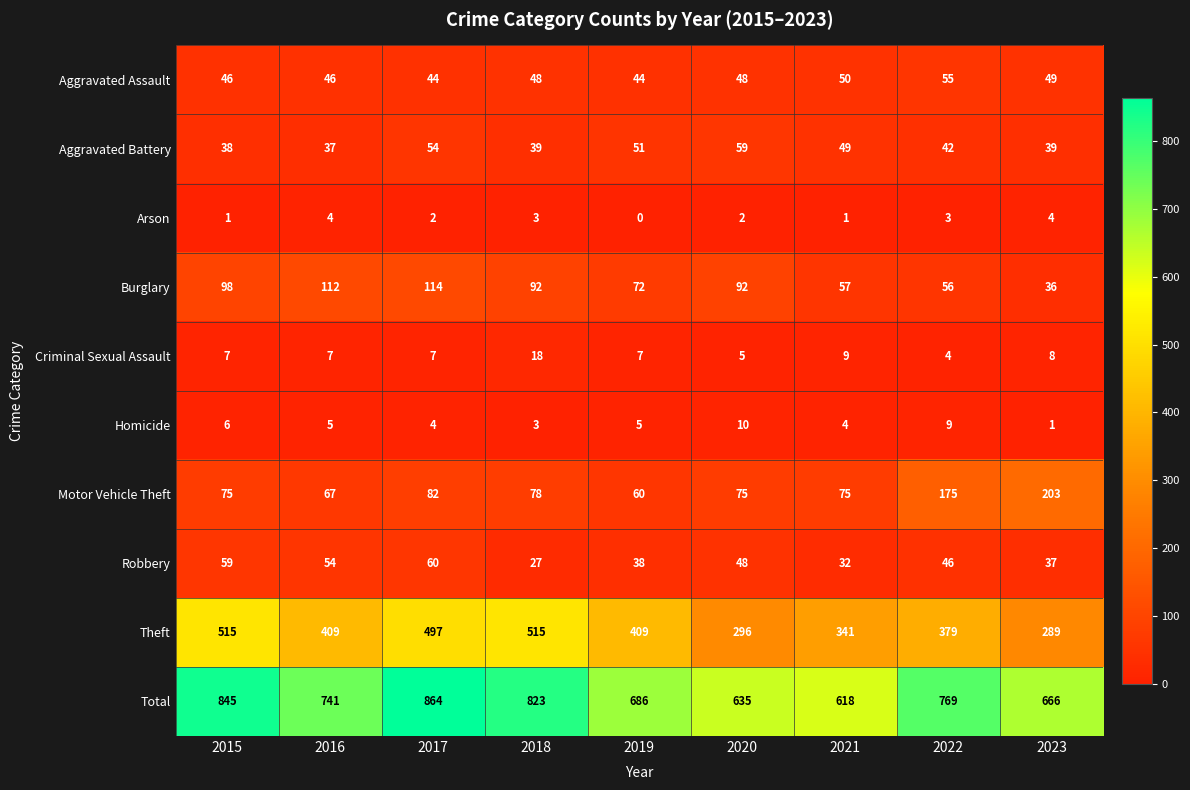

What is the difference between the maximum and minimum values in the Burglary series?

78